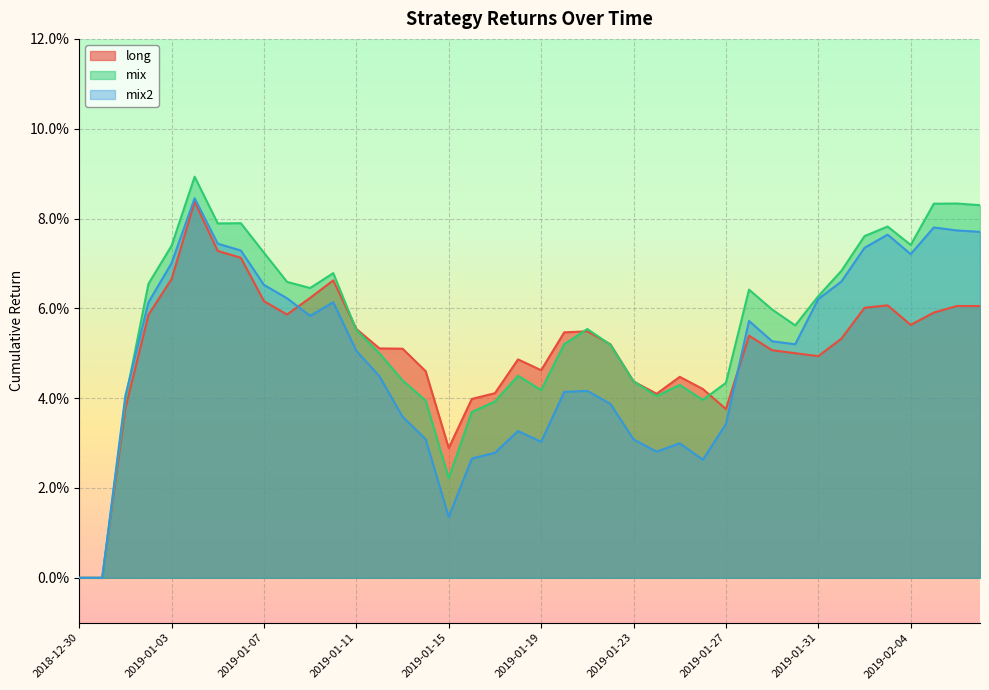

Rank the series by their average value, from lowest to highest.

mix2, long, mix